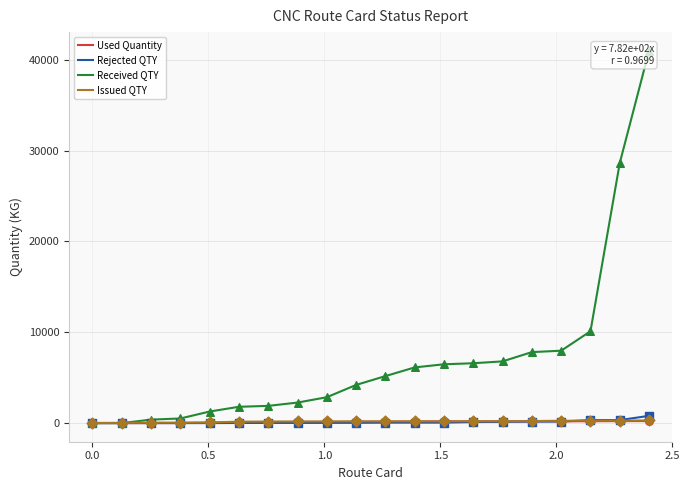

Which series reaches the maximum Y coordinate?

Received QTY